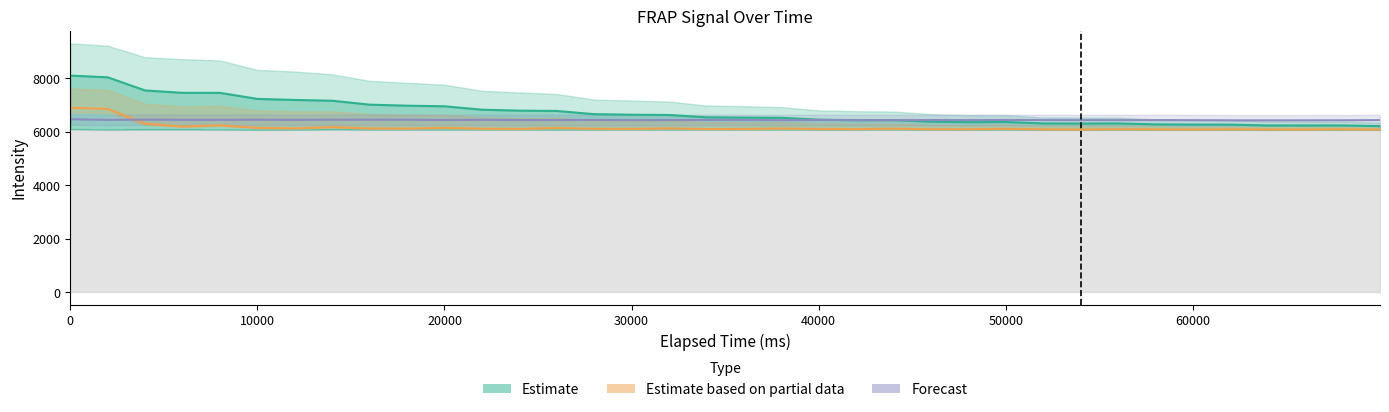

List the series in order of their overall mean, lowest first.

Estimate based on partial data, Forecast, Estimate